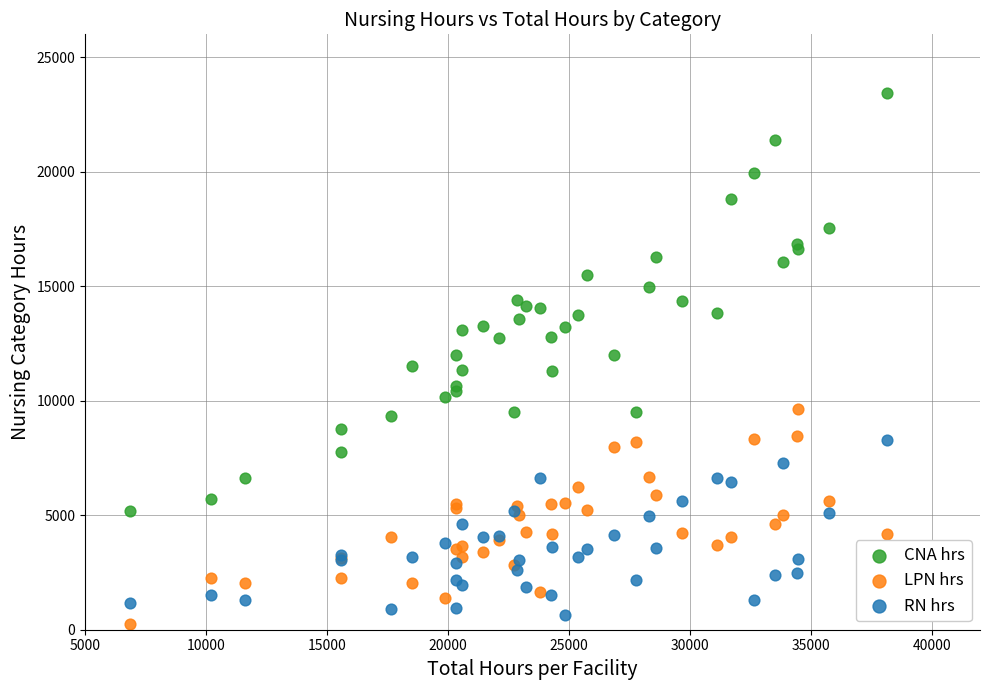

Which series contains the highest Y value?

CNA hrs